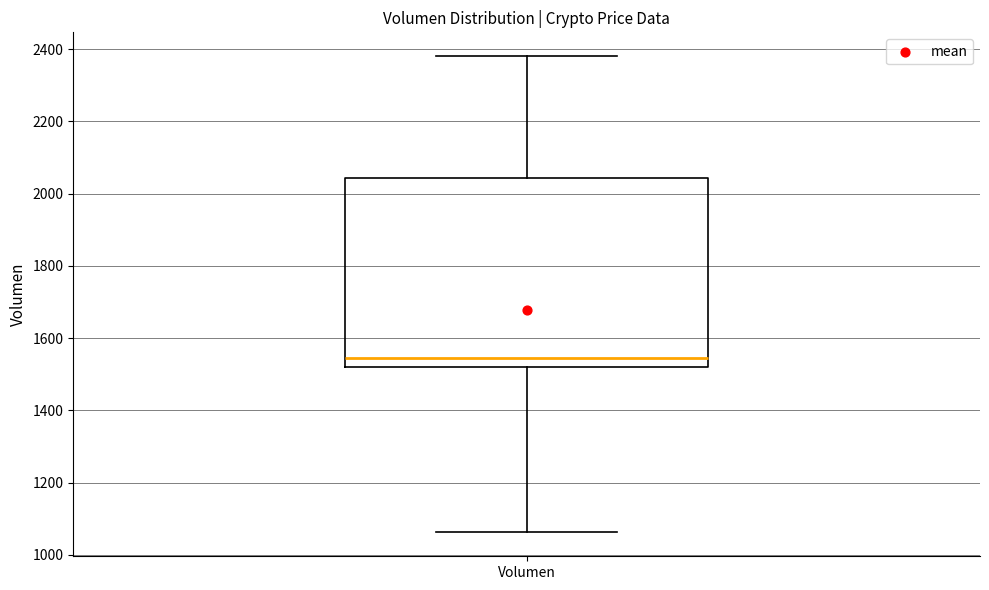

Read this box plot against the y-axis: the position of the median line, the range covered by the box, and the ends of both whiskers. The values are not printed on the chart, so give them approximately, as read against the axis.

median 1540, box 1520 to 2040, whiskers 1060 to 2380